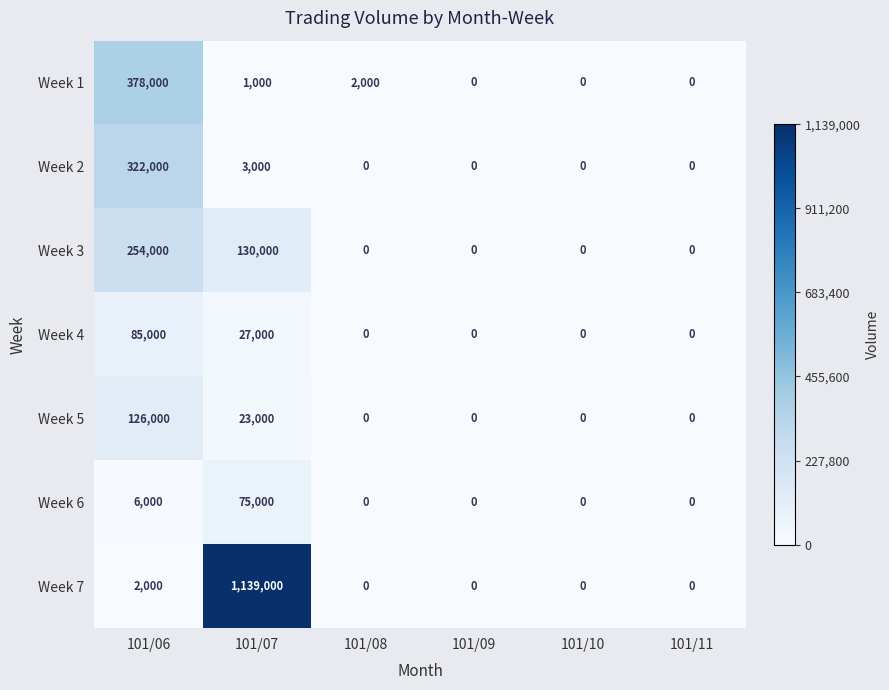

What is the highest value of the Week 4 series?

85000